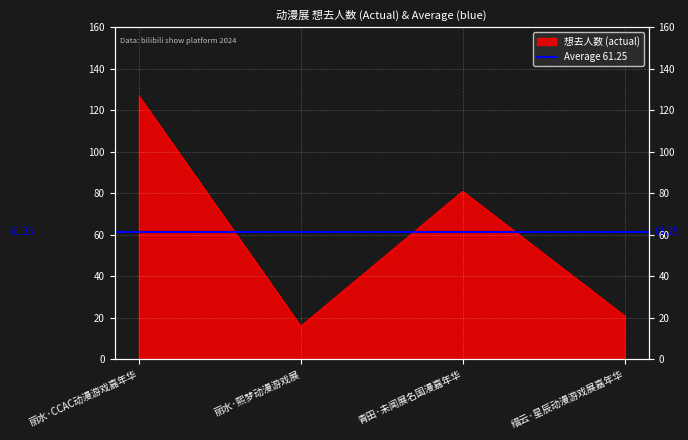

The value at 丽水·CCAC动漫游戏嘉年华 is 75. True or false?

False